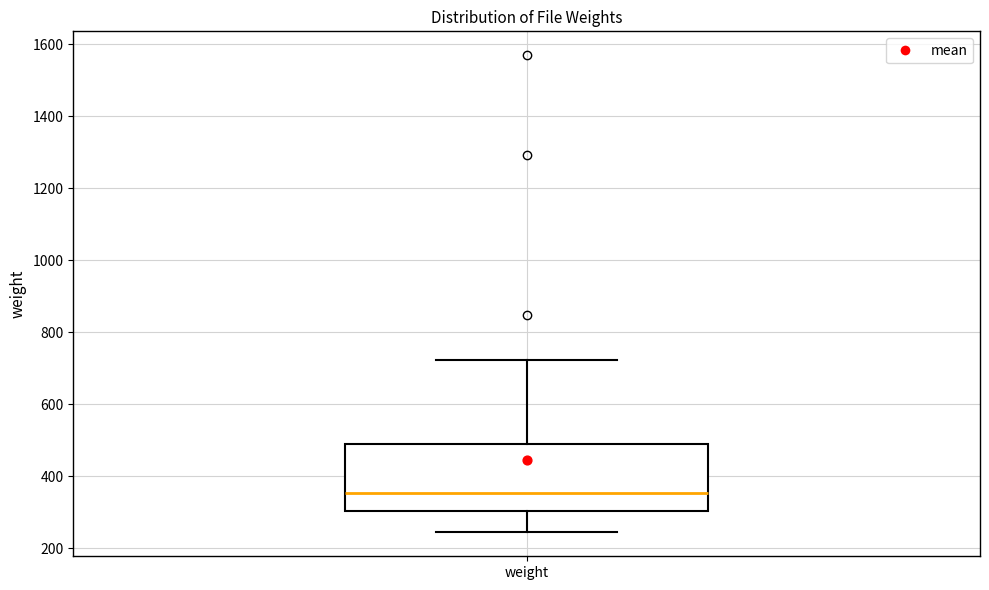

Read this box plot against the y-axis: the position of the median line, the range covered by the box, and the ends of both whiskers. The values are not printed on the chart, so give them approximately, as read against the axis.

median 360, box 300 to 480, whiskers 240 to 720